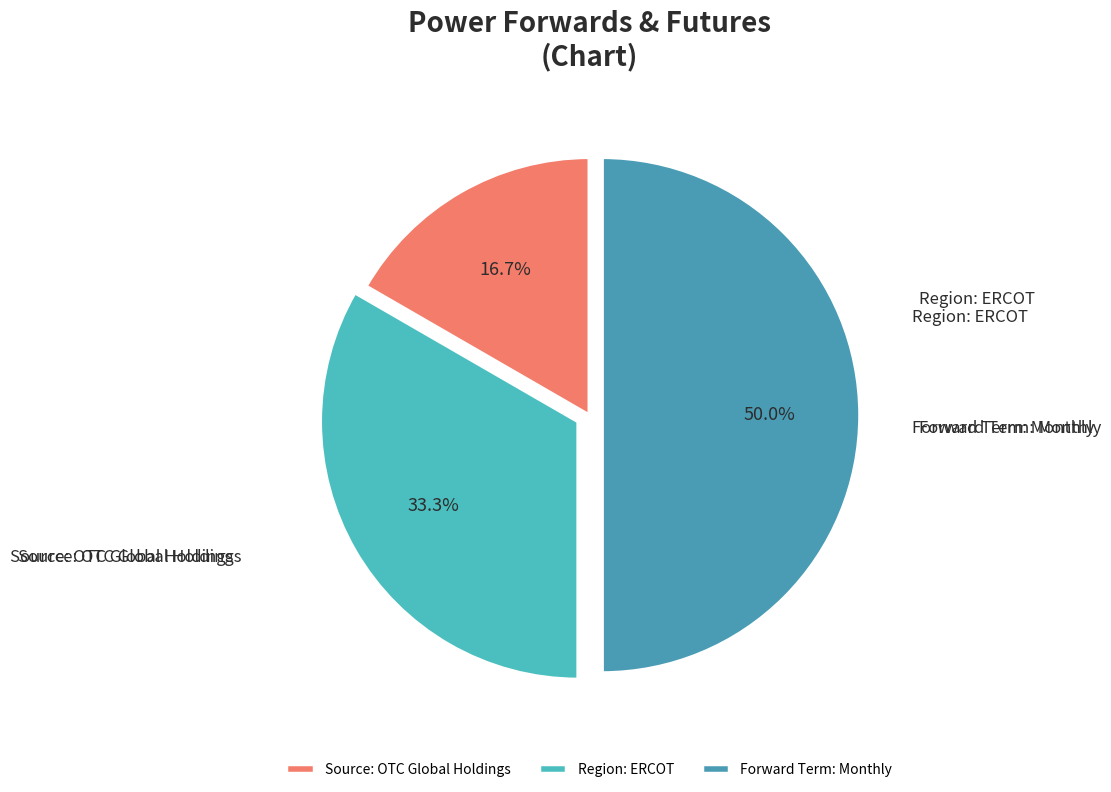

Which slice is the largest?

Forward Term: Monthly